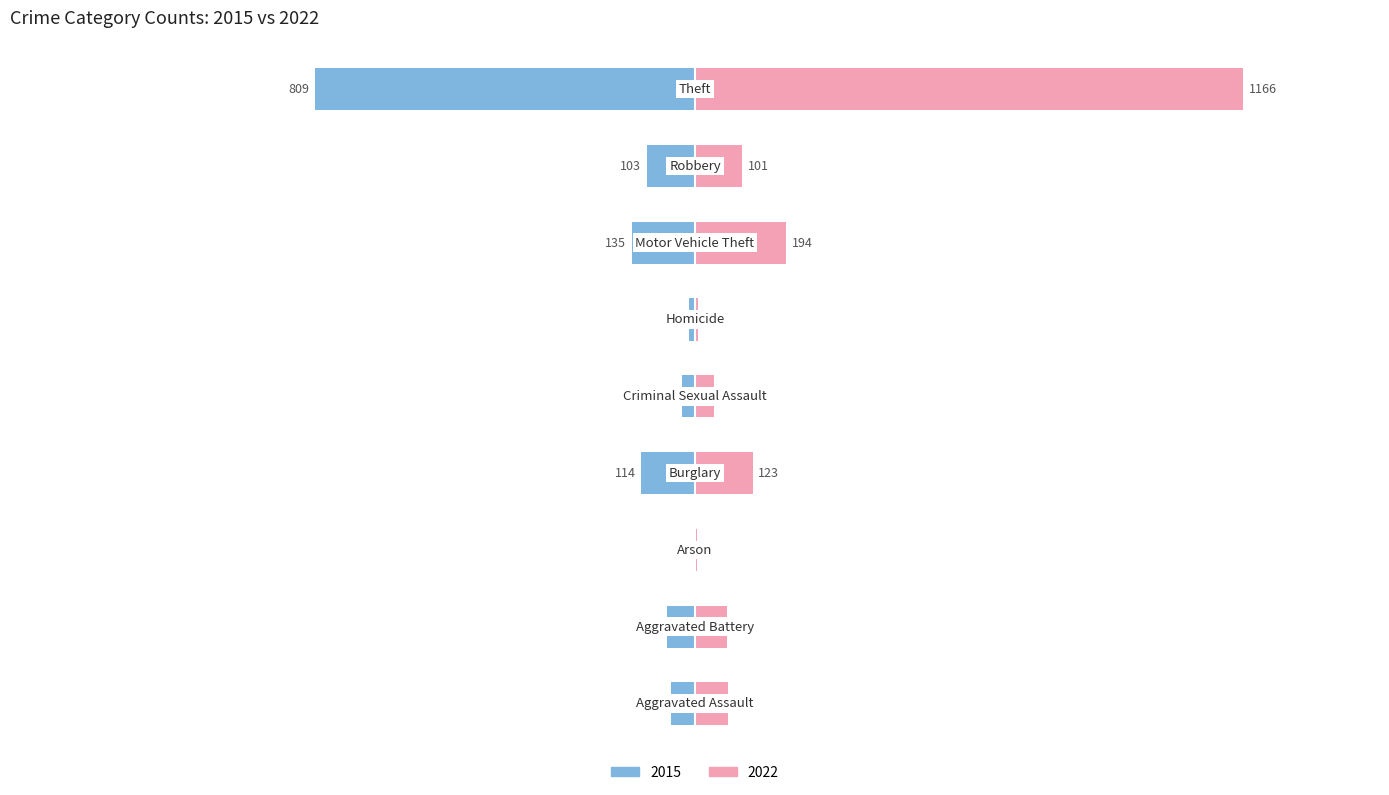

What is the sum of the 2022 values at Homicide and Aggravated Assault?

77